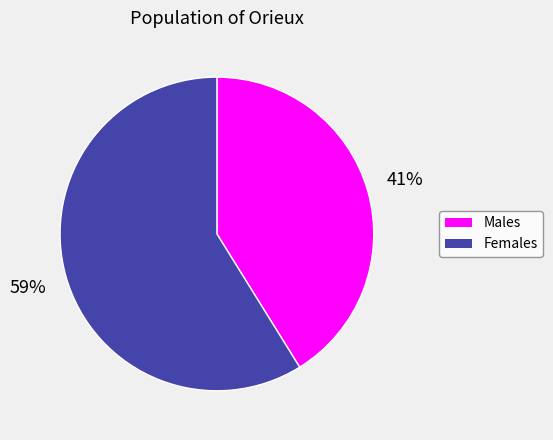

Which slice is the largest?

Females